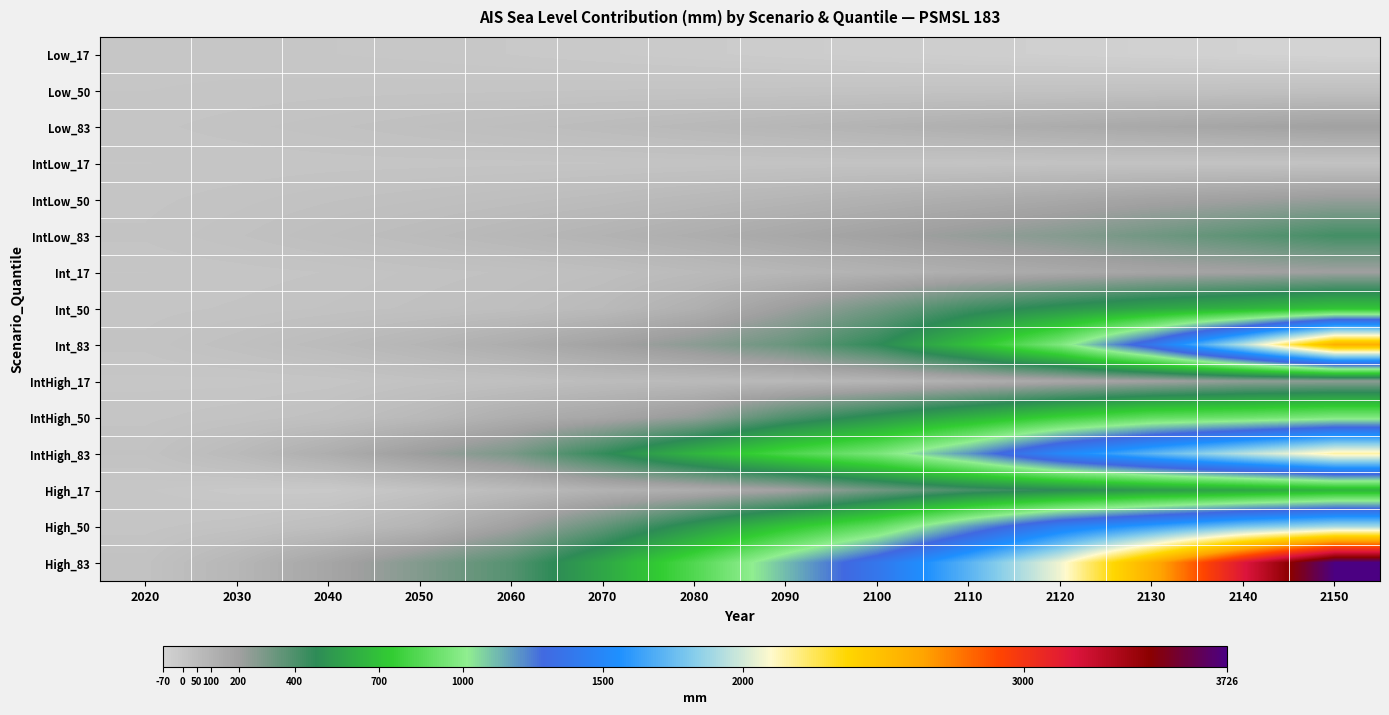

Reading right to left, transcribe all the data shown in this chart.

Low_17: 2150=-70	2140=-63	2130=-57	2120=-50	2110=-44	2100=-37	2090=-30	2080=-23	2070=-17	2060=-11	2050=-6	2040=-3	2030=0	2020=1
Low_50: 2150=33	2140=29	2130=26	2120=22	2110=19	2100=17	2090=15	2080=13	2070=12	2060=10	2050=9	2040=8	2030=6	2020=4
Low_83: 2150=196	2140=177	2130=159	2120=140	2110=121	2100=103	2090=85	2080=70	2070=56	2060=44	2050=34	2040=24	2030=16	2020=9
IntLow_17: 2150=19	2140=18	2130=17	2120=18	2110=14	2100=17	2090=15	2080=13	2070=11	2060=9	2050=8	2040=7	2030=5	2020=4
IntLow_50: 2150=227	2140=204	2130=184	2120=157	2110=134	2100=112	2090=90	2080=72	2070=55	2060=43	2050=33	2040=25	2030=16	2020=9
IntLow_83: 2150=424	2140=367	2130=314	2120=266	2110=229	2100=193	2090=159	2080=128	2070=101	2060=78	2050=58	2040=41	2030=25	2020=13
Int_17: 2150=203	2140=189	2130=174	2120=152	2110=129	2100=105	2090=83	2080=61	2070=41	2060=28	2050=21	2040=12	2030=7	2020=4
Int_50: 2150=709	2140=643	2130=584	2120=510	2110=428	2100=314	2090=210	2080=117	2070=64	2060=41	2050=29	2040=20	2030=13	2020=8
Int_83: 2150=2583	2140=1938	2130=1387	2120=966	2110=690	2100=467	2090=332	2080=252	2070=188	2060=132	2050=89	2040=57	2030=33	2020=14
IntHigh_17: 2150=248	2140=240	2130=195	2120=161	2110=123	2100=91	2090=73	2080=63	2070=54	2060=32	2050=21	2040=6	2030=1	2020=2
IntHigh_50: 2150=966	2140=913	2130=880	2120=772	2110=637	2100=512	2090=394	2080=237	2070=168	2060=128	2050=70	2040=32	2030=18	2020=9
IntHigh_83: 2150=2156	2140=1940	2130=1720	2120=1501	2110=1193	2100=953	2090=818	2080=647	2070=461	2060=292	2050=213	2040=128	2030=63	2020=20
High_17: 2150=643	2140=582	2130=539	2120=472	2110=410	2100=313	2090=192	2080=135	2070=105	2060=58	2050=17	2040=-16	2030=-15	2020=-2
High_50: 2150=1894	2140=1792	2130=1615	2120=1449	2110=1177	2100=883	2090=713	2080=527	2070=347	2060=197	2050=95	2040=44	2030=19	2020=8
High_83: 2150=3726	2140=3165	2130=2584	2120=2069	2110=1713	2100=1386	2090=1119	2080=836	2070=587	2060=381	2050=275	2040=171	2030=84	2020=23